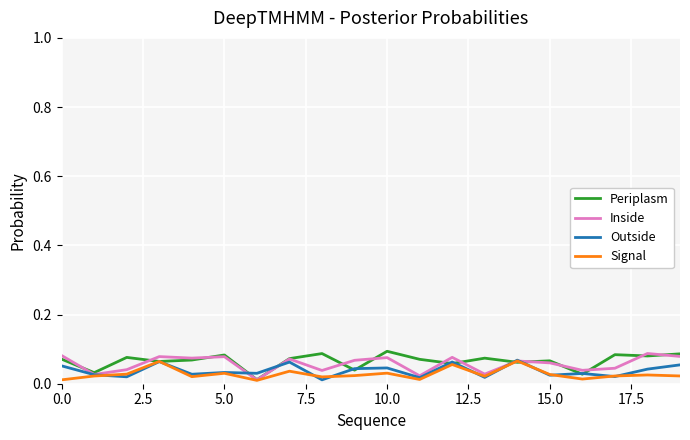

True or false: Periplasm and Inside cross at least once.

True